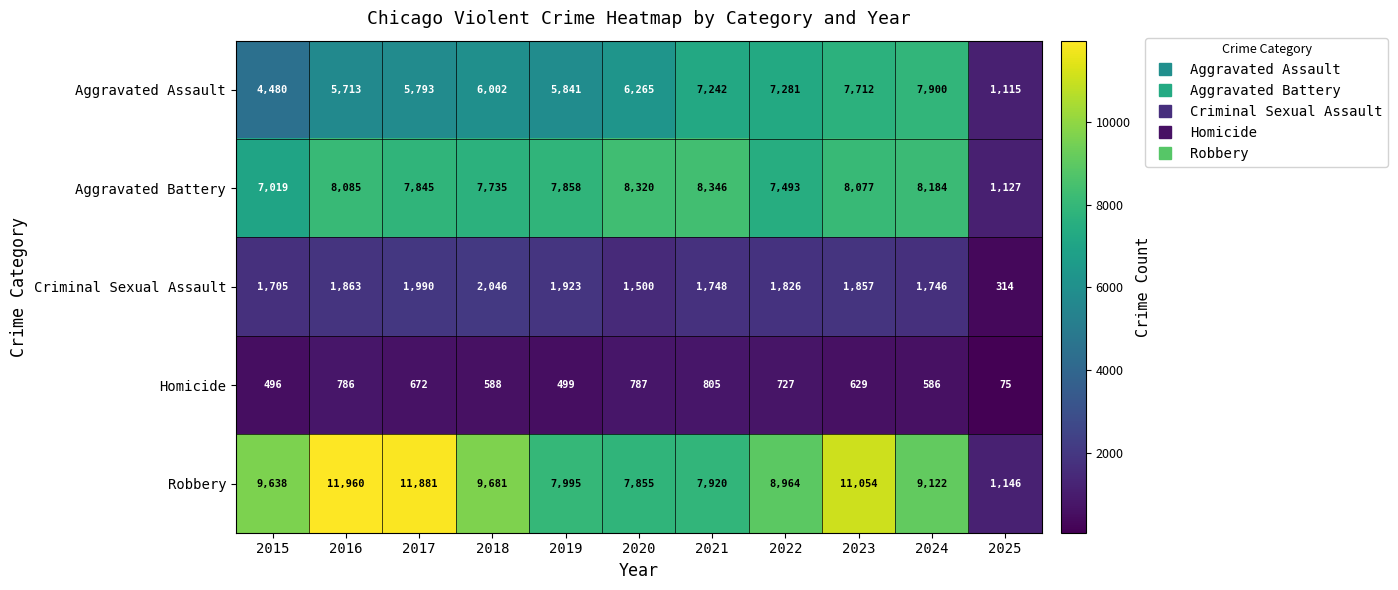

Which category has the highest value in the Criminal Sexual Assault series?

2018